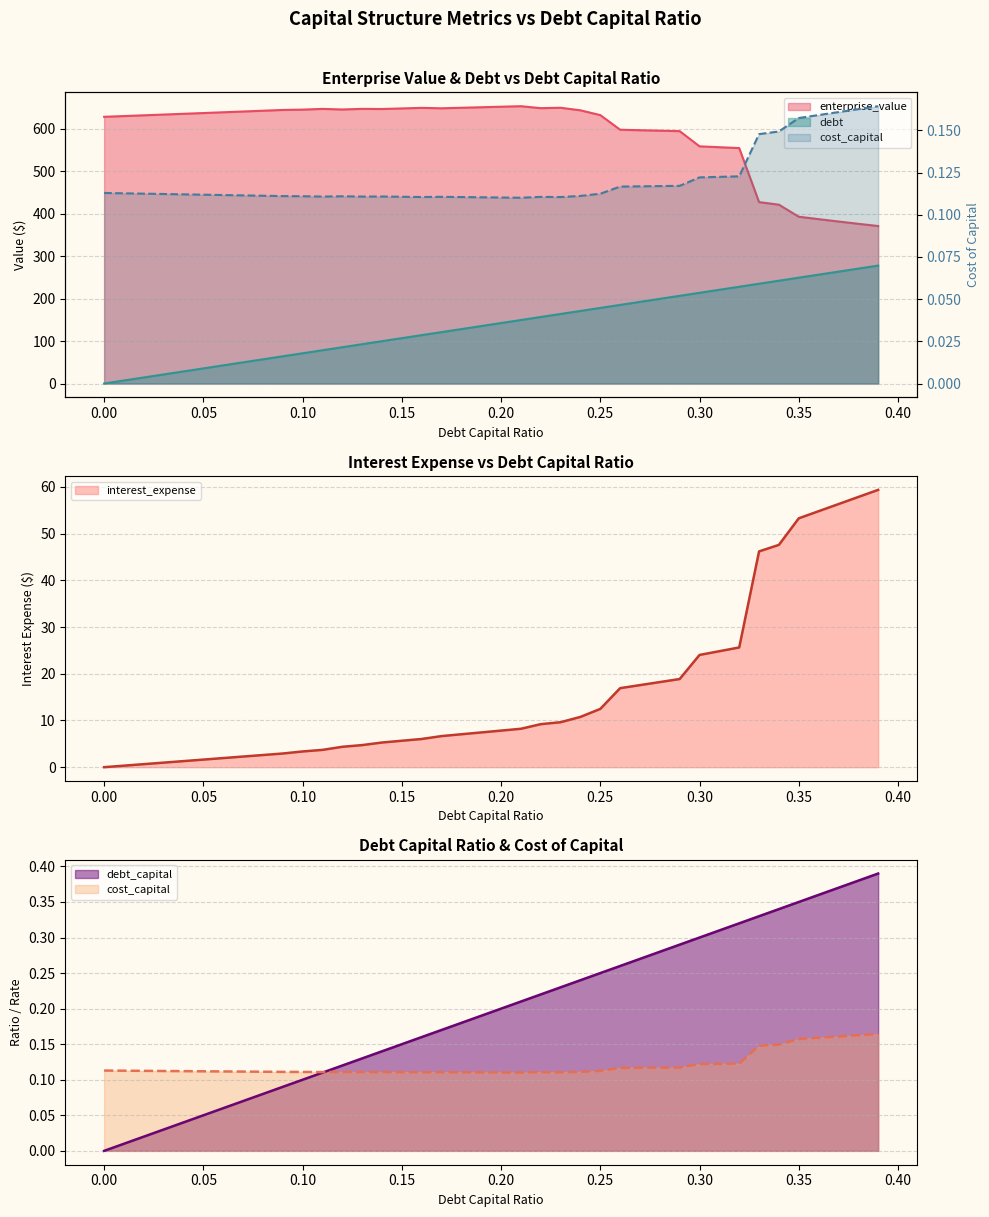

What value does the debt series have at 0.27?

0.3